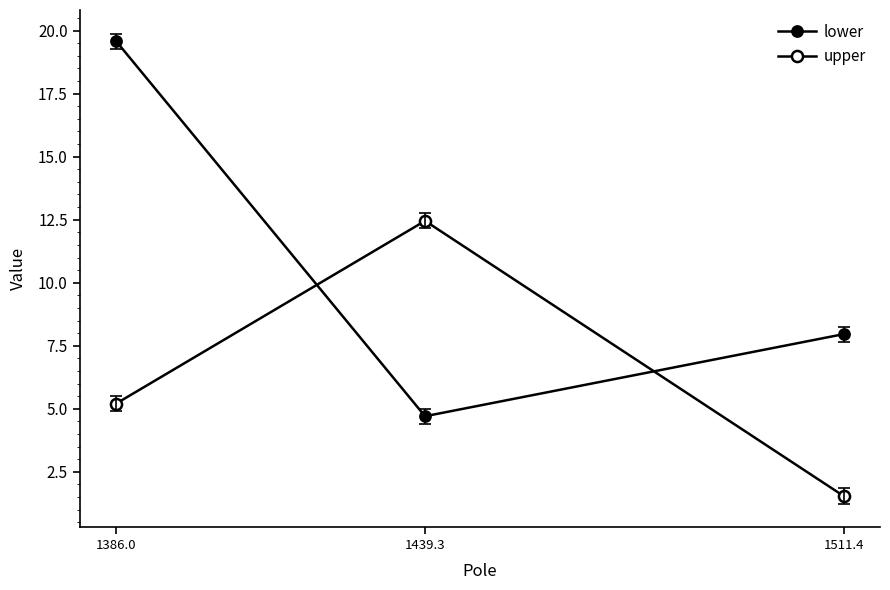

What is the difference between the highest and lowest values at 1511.4?

6.4